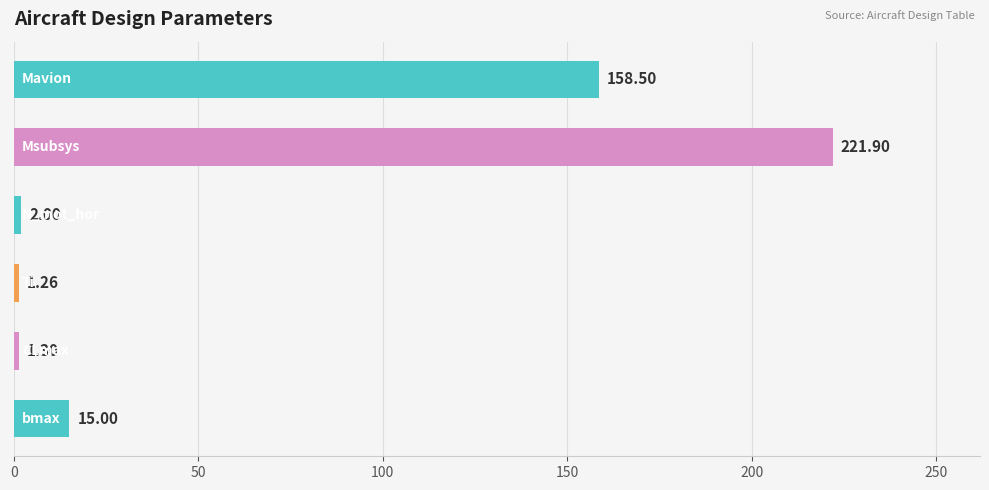

What is the difference between the maximum and second lowest values?

220.6